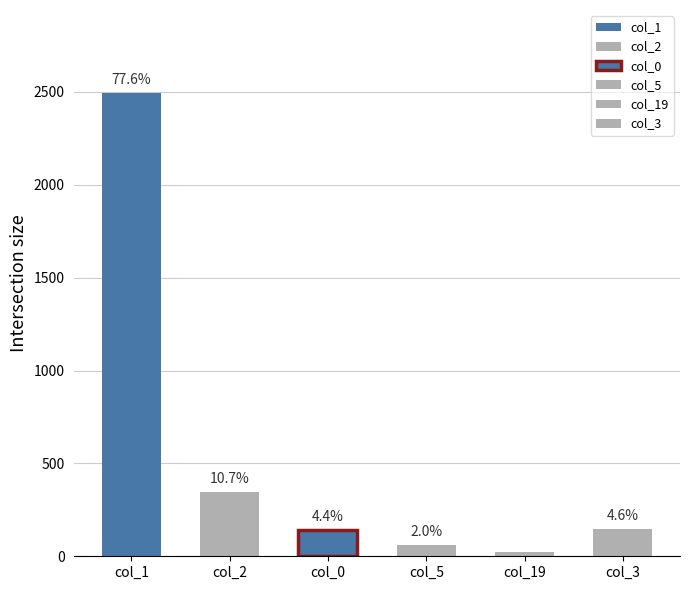

Is it true that col_3 equals 0 at 17?

True